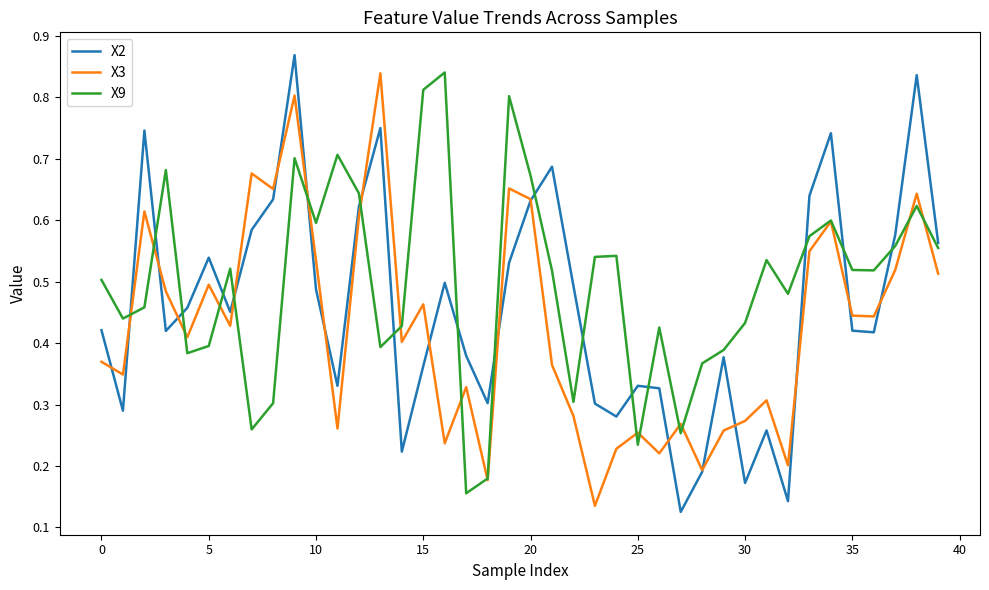

Which series has the widest spread of values?

X2